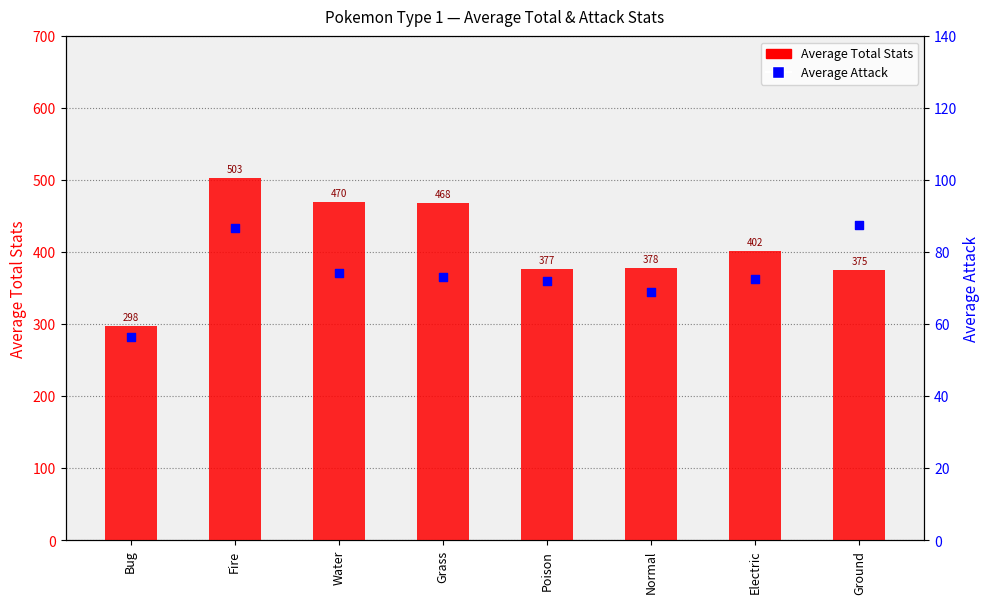

What is the total value across all series at Electric?

475.0